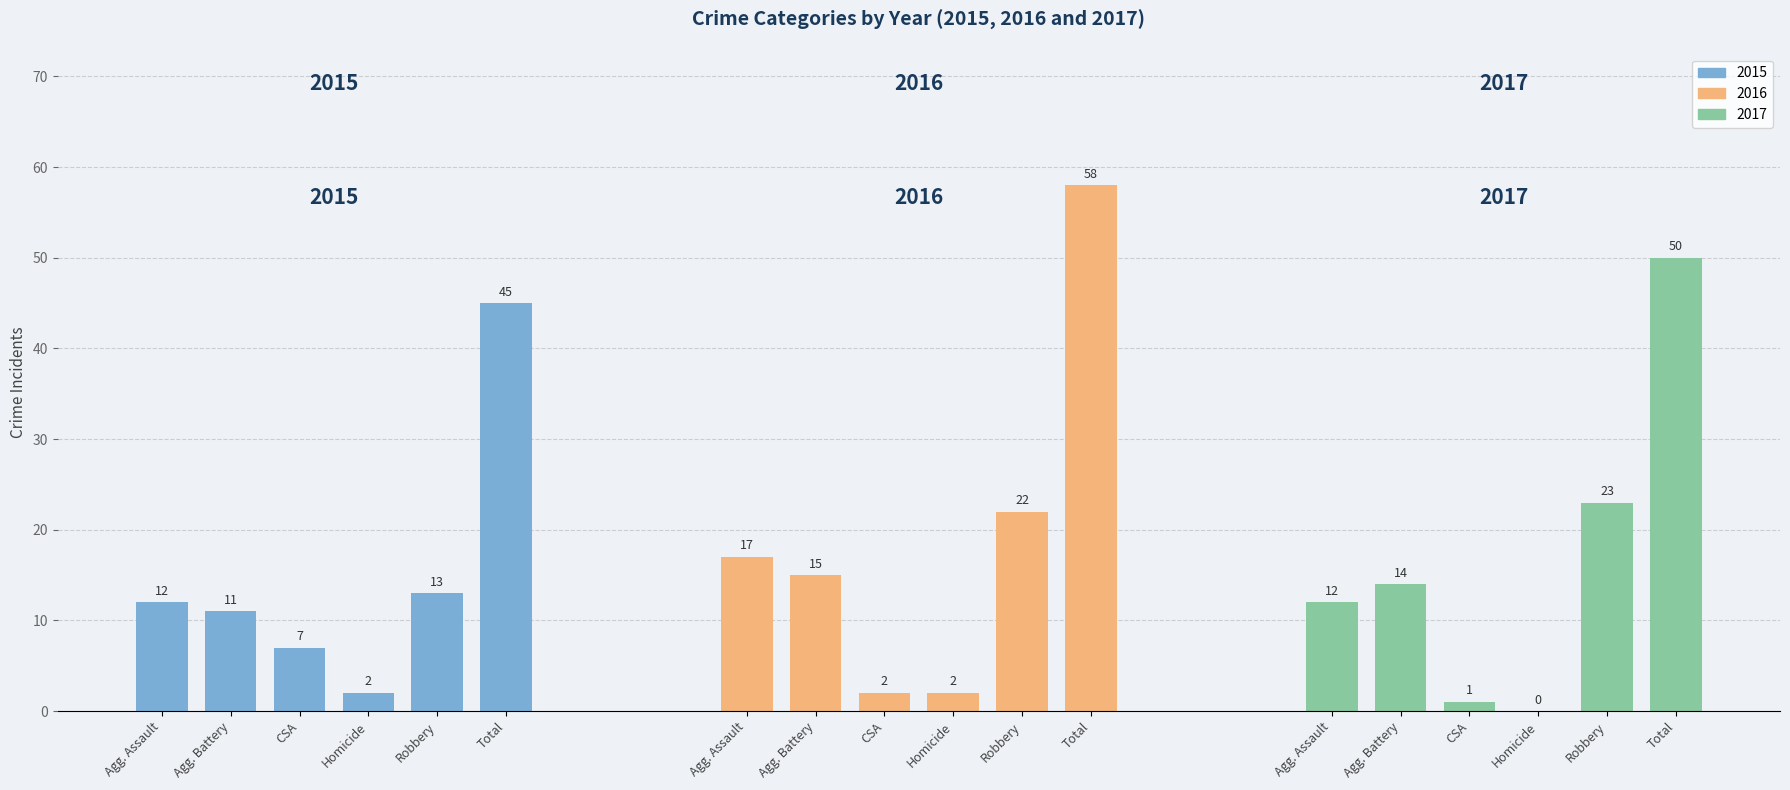

What is the label of the 2nd bar from the left?

Aggravated Battery